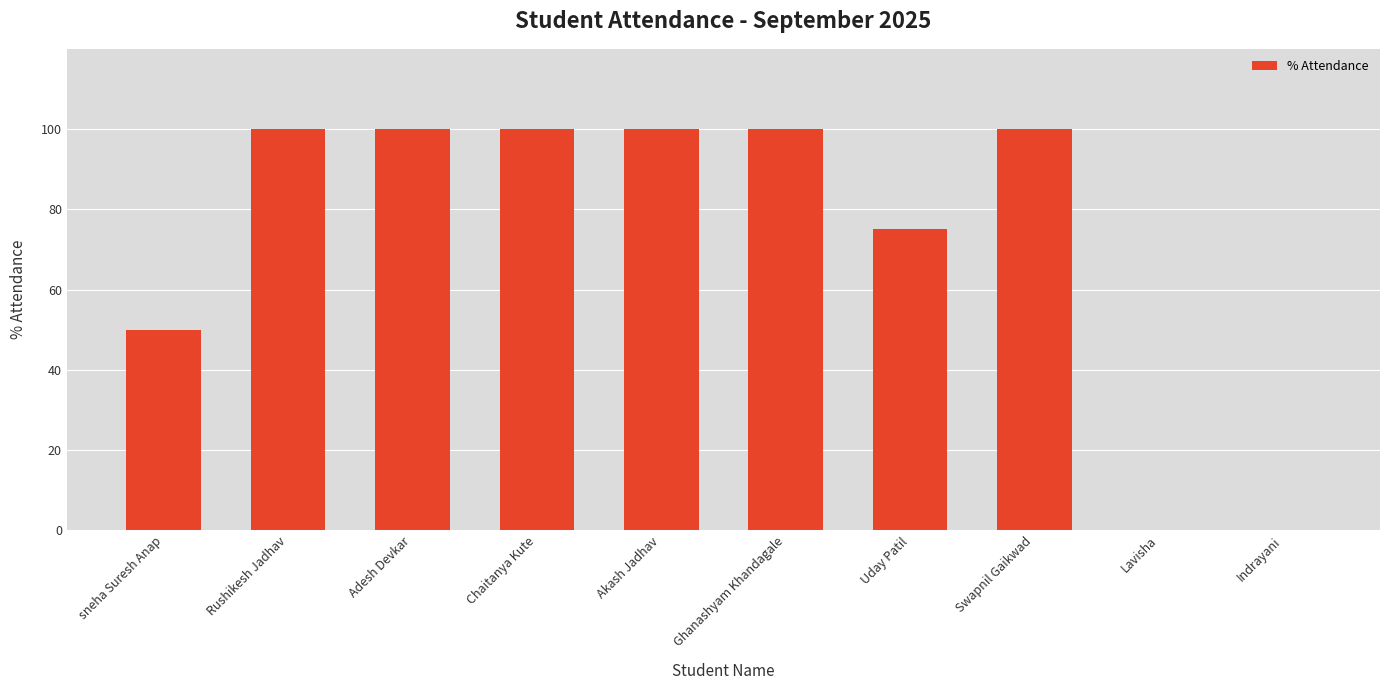

How many data points does each series have?

10